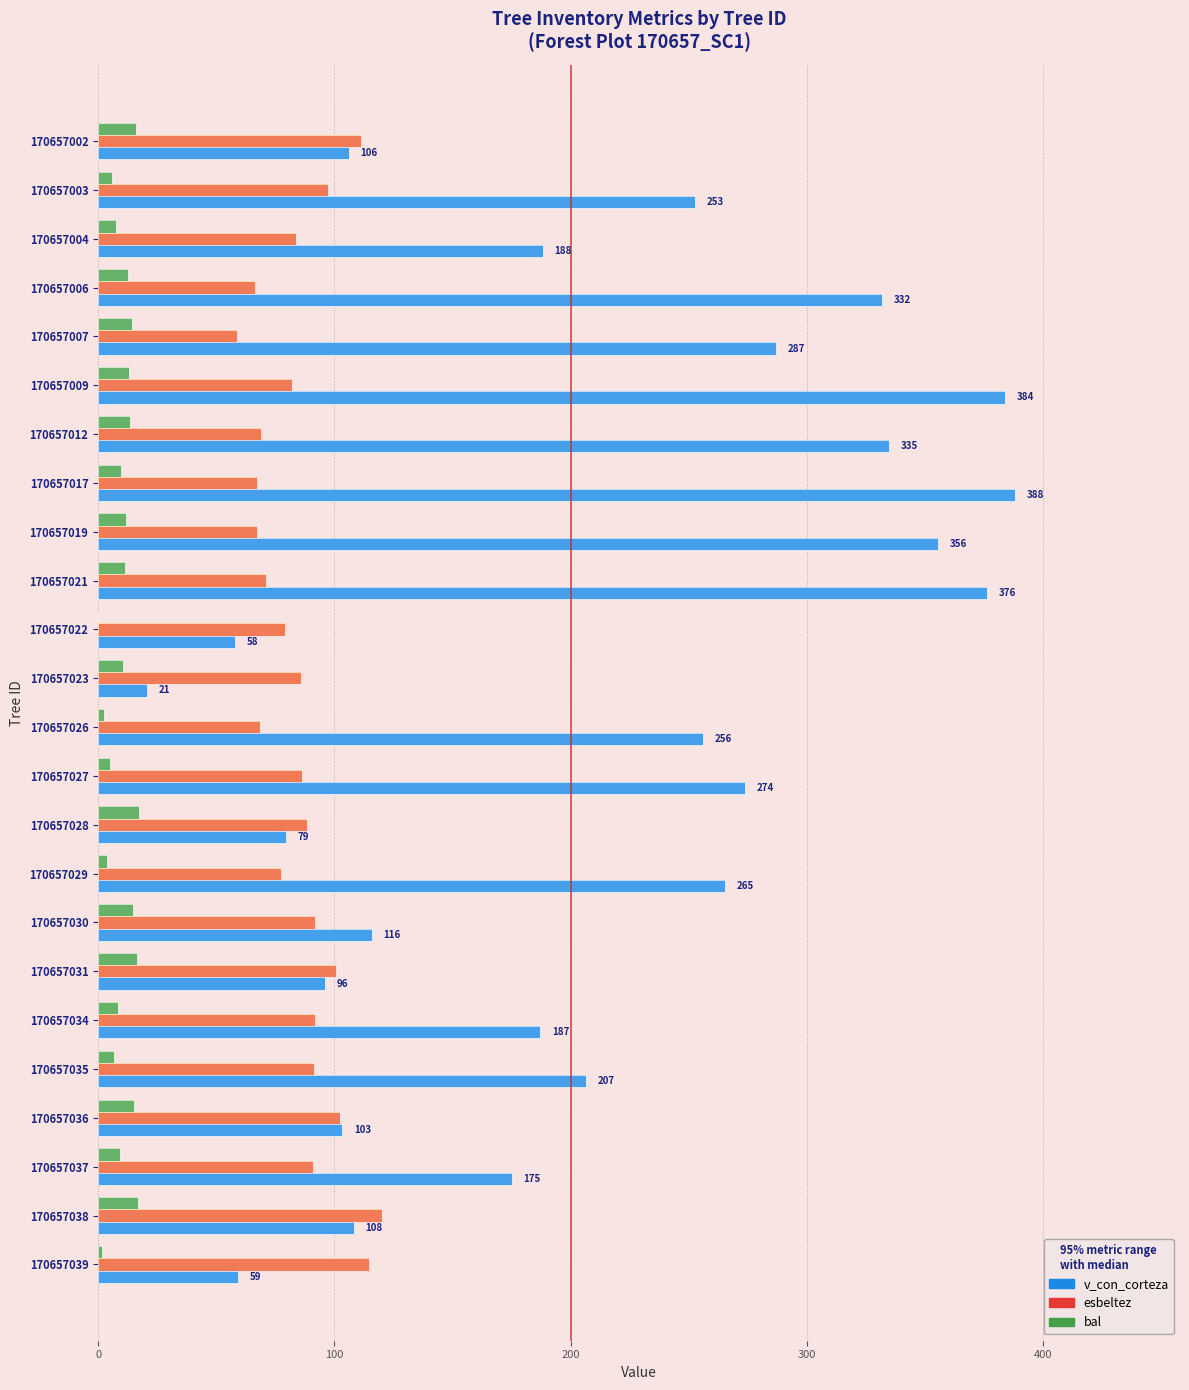

What is the maximum value shown in the chart?

388.2